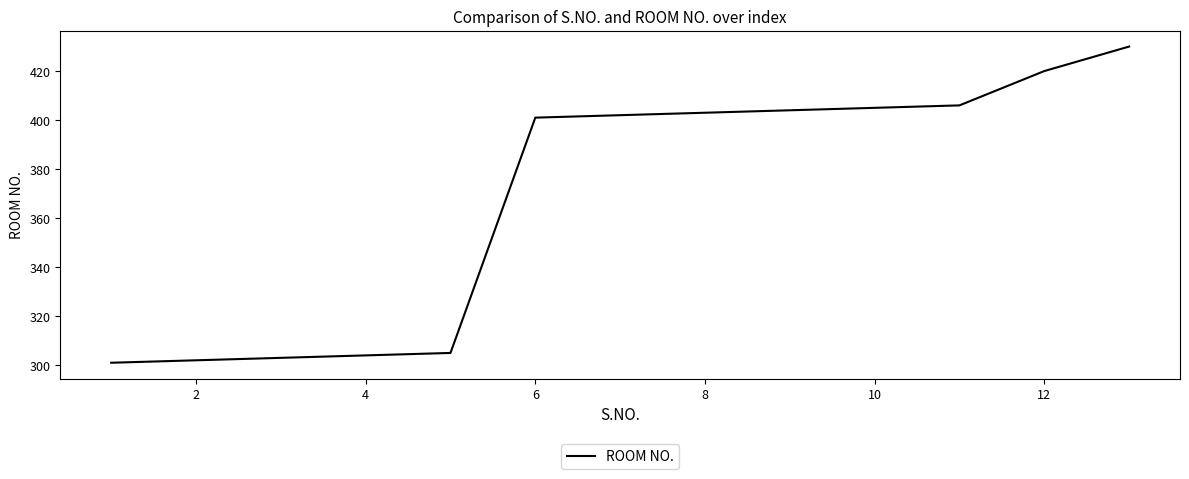

What is the difference between the maximum and minimum values?

129